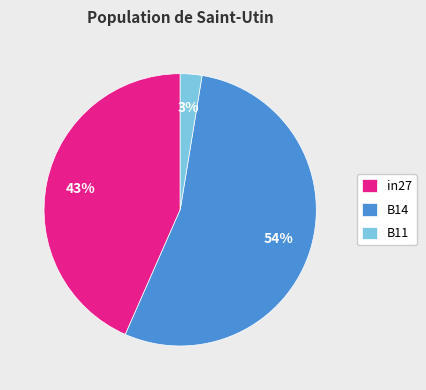

Which slice is the smallest?

B11